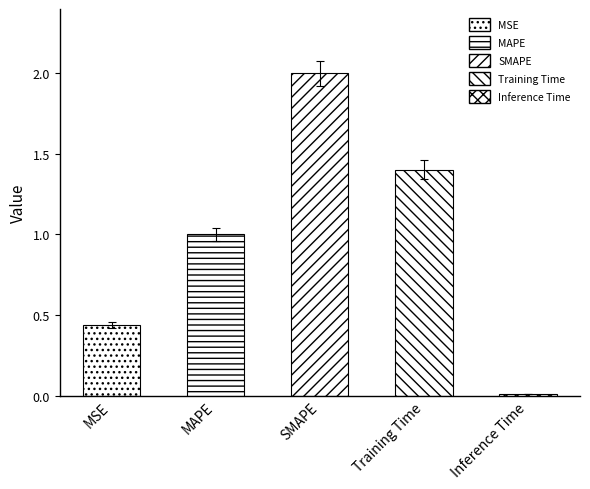

How many categories are shown in the chart?

5